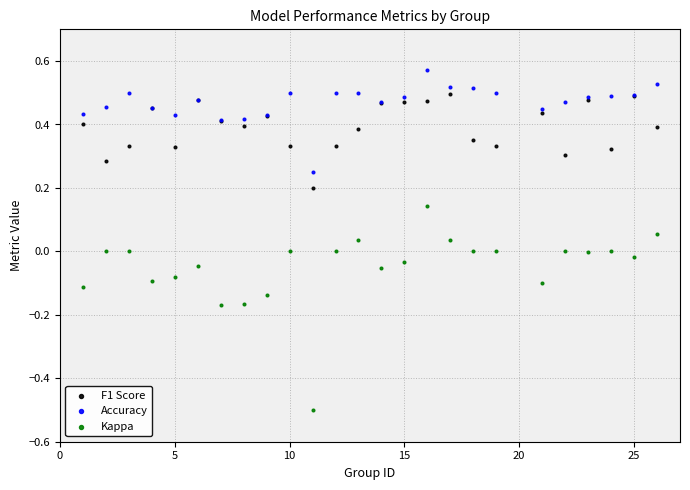

Which series reaches the maximum Y coordinate?

Accuracy